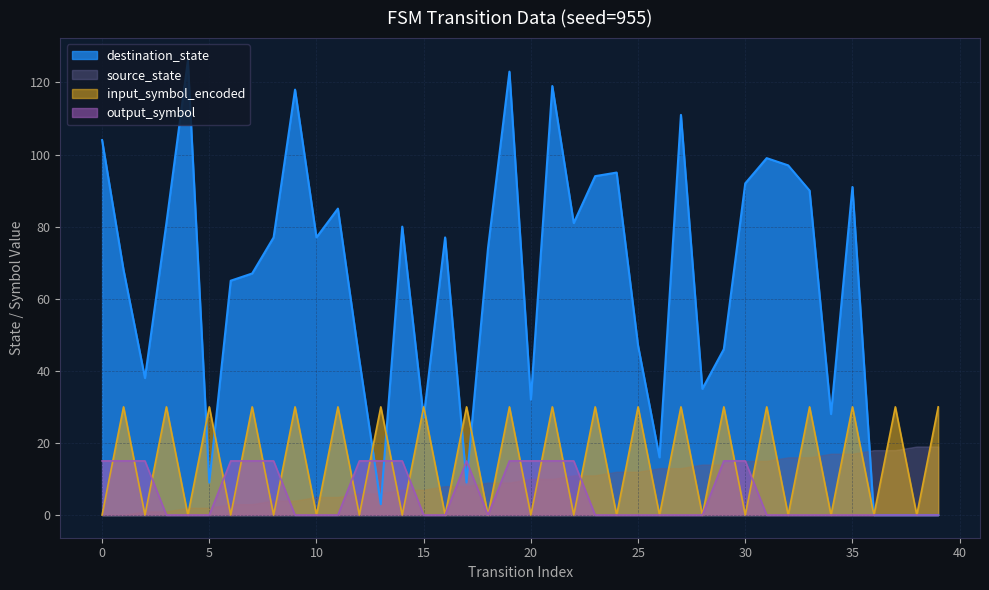

True or false: output_symbol has more than 0 points higher than both neighbors.

True